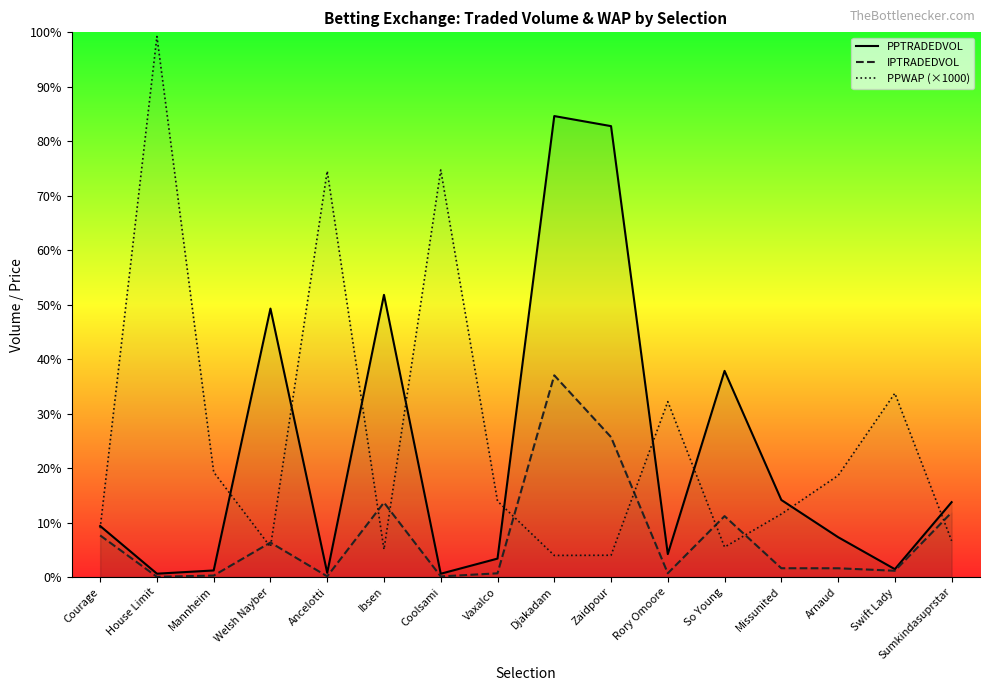

What is the highest value of the IPTRADEDVOL series?

11108.6